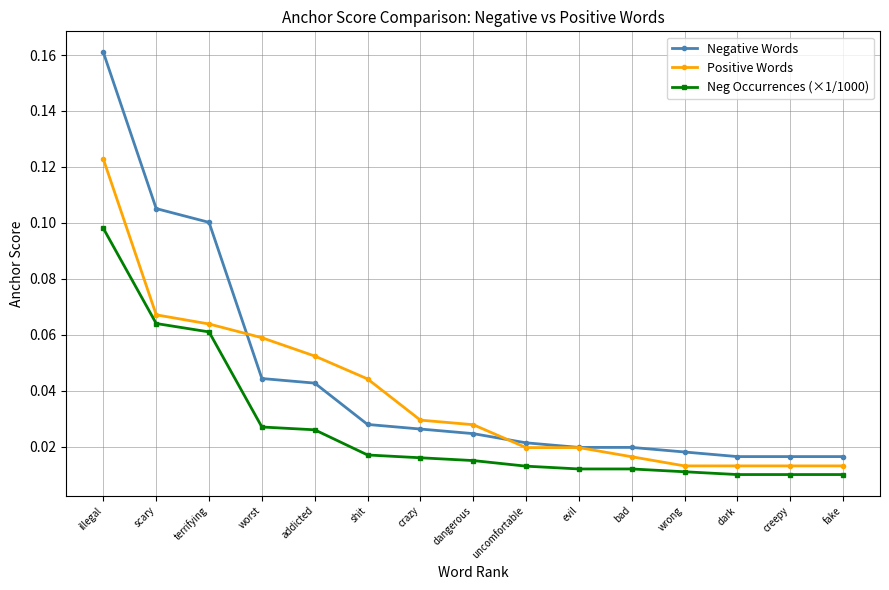

Rank the series by their maximum value, from lowest to highest.

Neg Occurrences (×1/1000), Positive Words, Negative Words